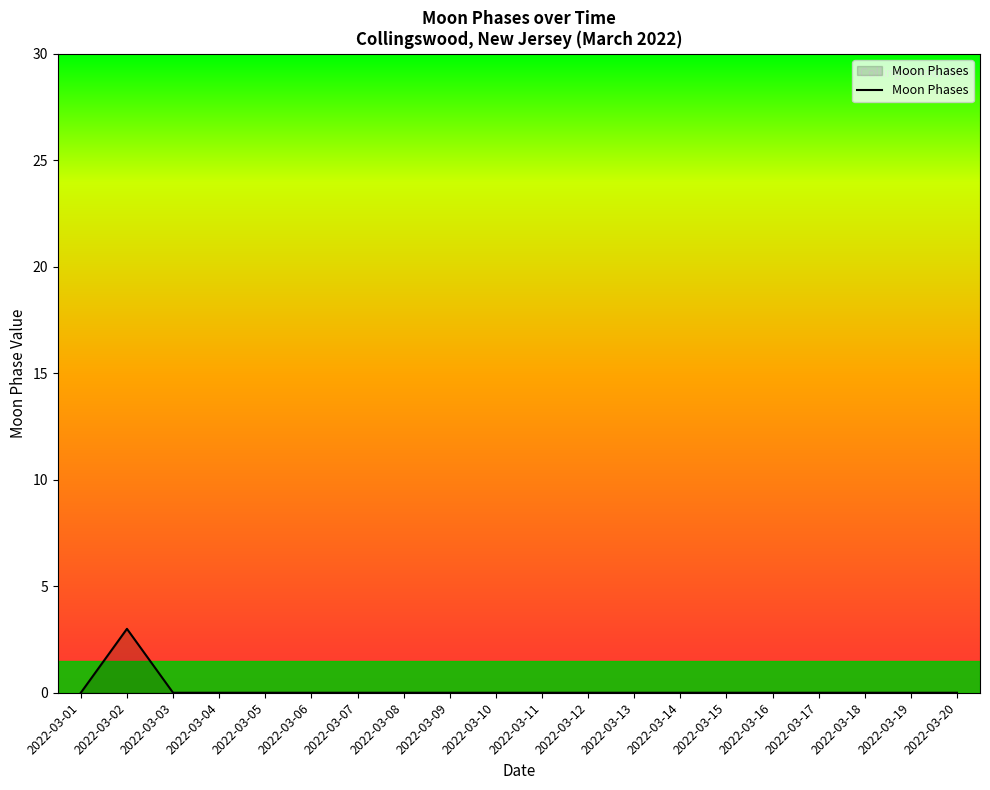

Does the chart have visible grid lines?

No